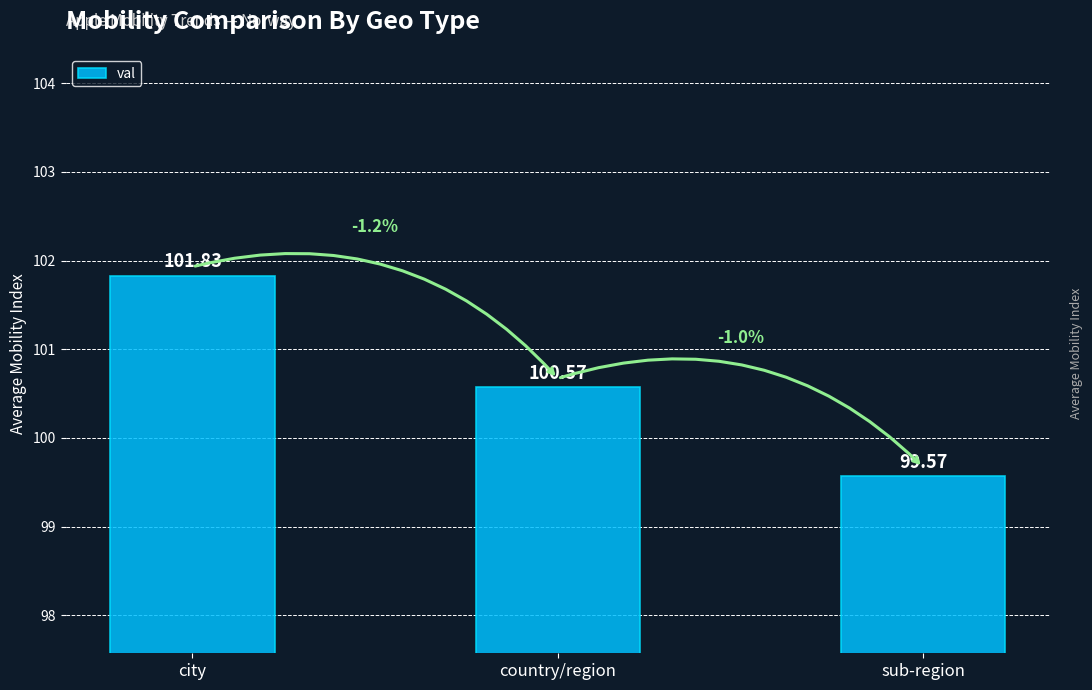

Rank the categories by value from highest to lowest.

city, country/region, sub-region